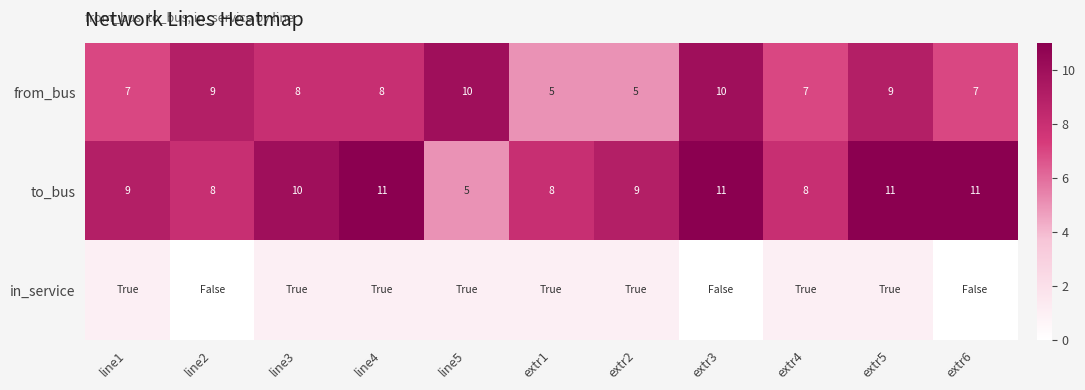

Count the to_bus values in the range 8 to 11.

10